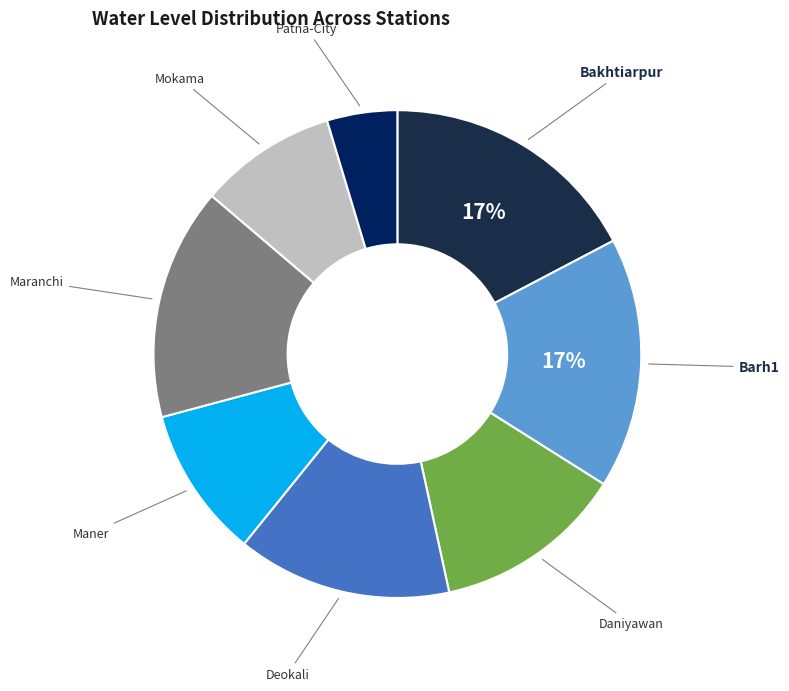

Which slice is the smallest?

Patna-City